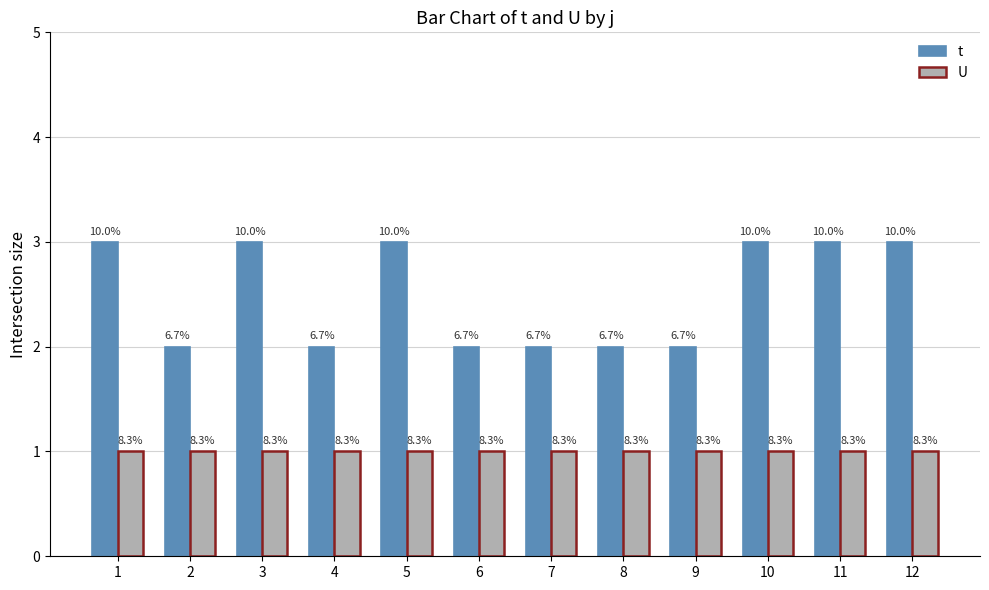

How many groups of bars are there?

12